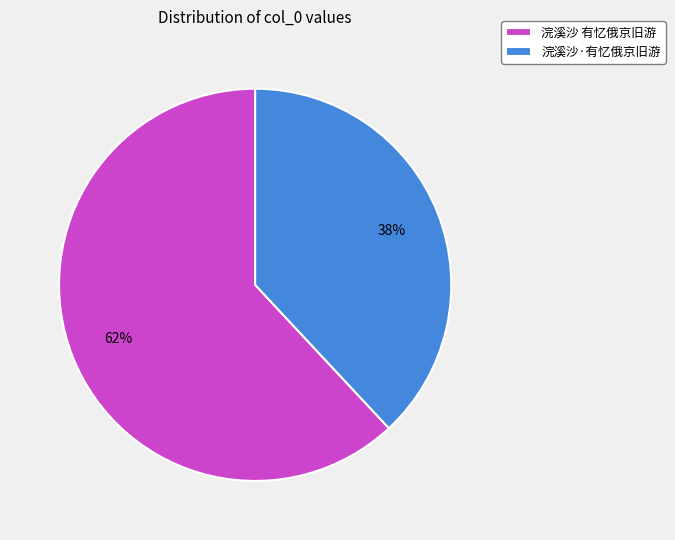

Which category has the smallest portion of the pie?

浣溪沙·有忆俄京旧游